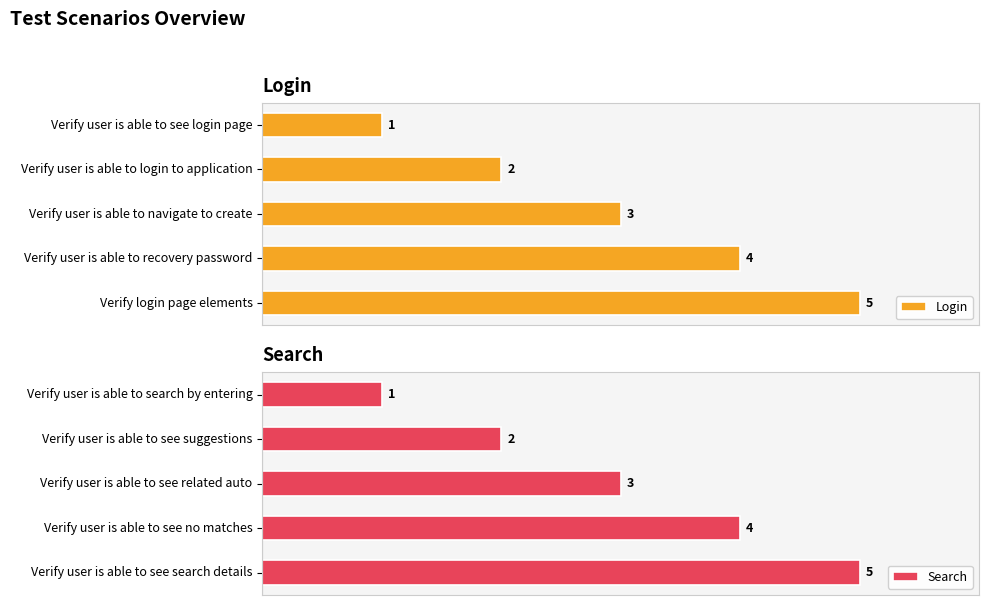

Where is Login nearest to the value 3?

Verify user is able to navigate to create